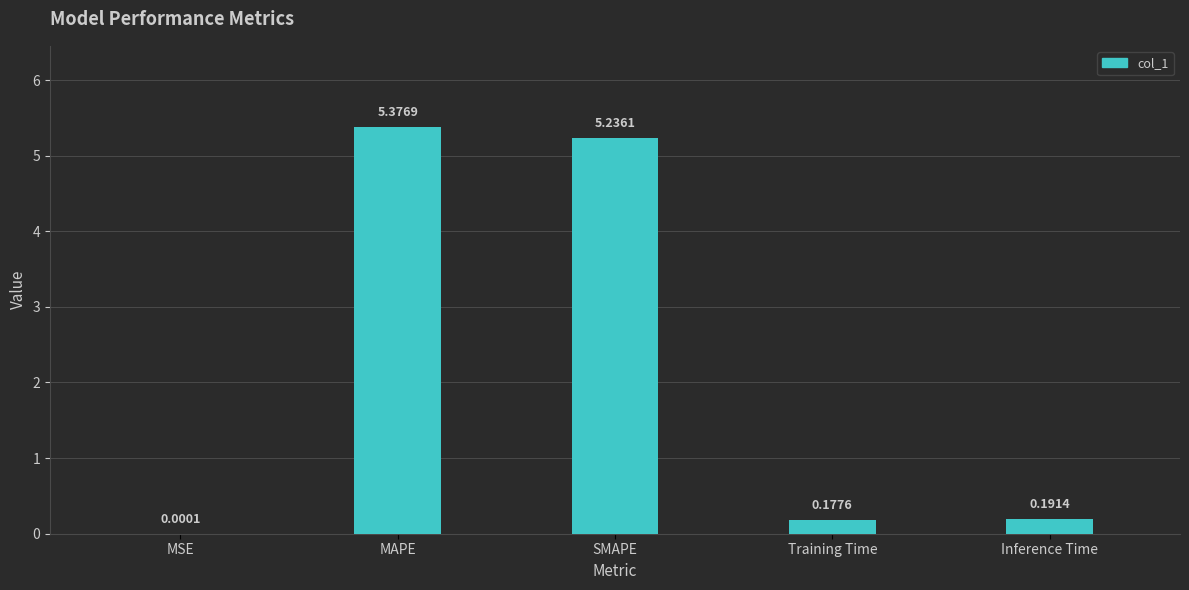

The value at SMAPE is 7.5. True or false?

False